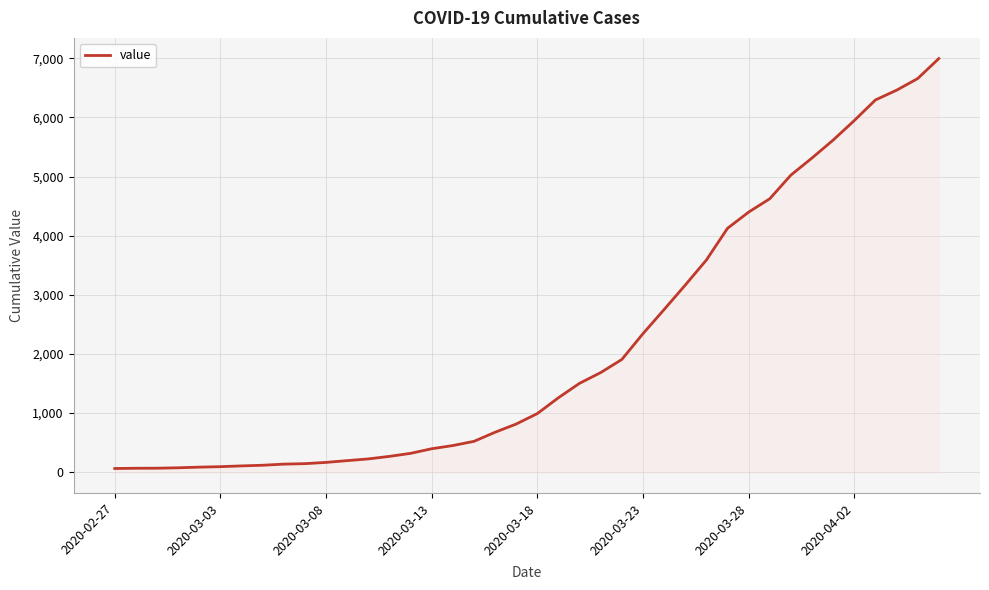

What is the difference between the maximum and minimum values?

6931